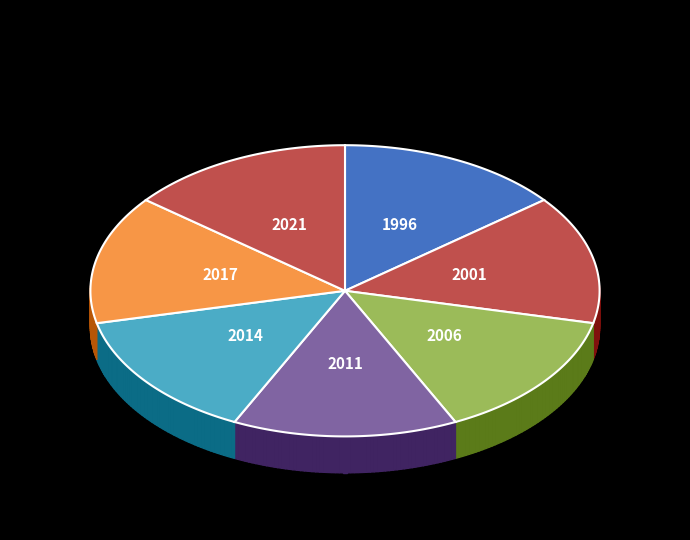

The 2021 Urban slice represents 16% of the pie. True or false?

False